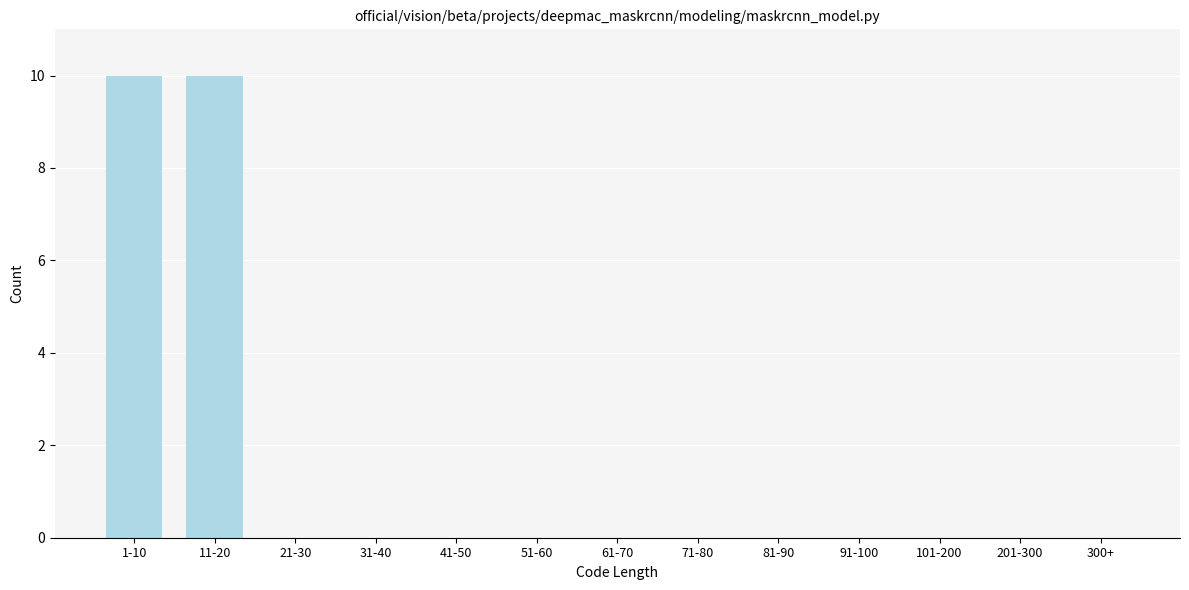

Reading left to right, what are all the values shown in this chart?

1-10=10	11-20=10	21-30=0	31-40=0	41-50=0	51-60=0	61-70=0	71-80=0	81-90=0	91-100=0	101-200=0	201-300=0	300+=0